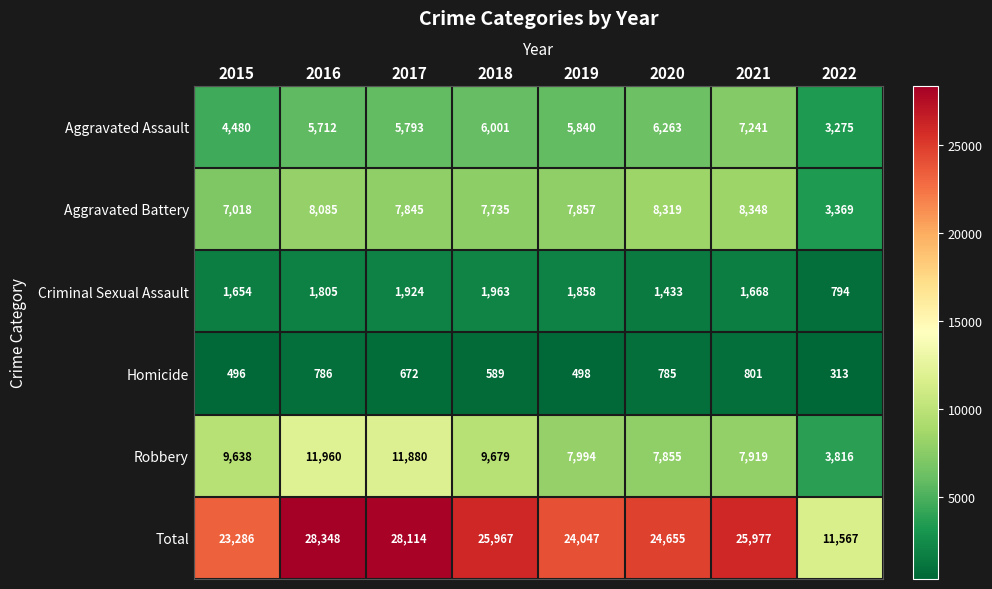

True or false: Aggravated Assault has a value of 6001 at 2018.

True